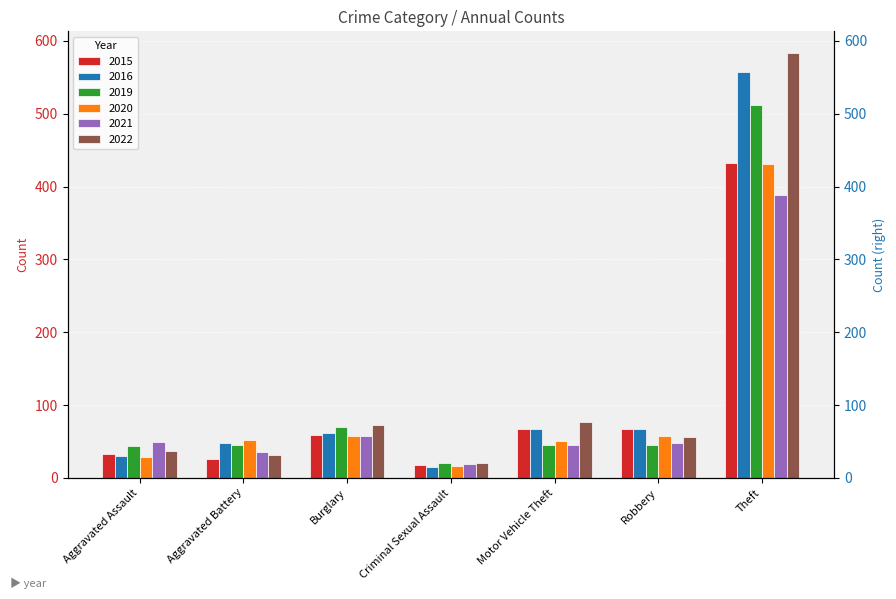

Is the value of 2019 at Burglary greater than the value of 2022 at Aggravated Assault?

Yes